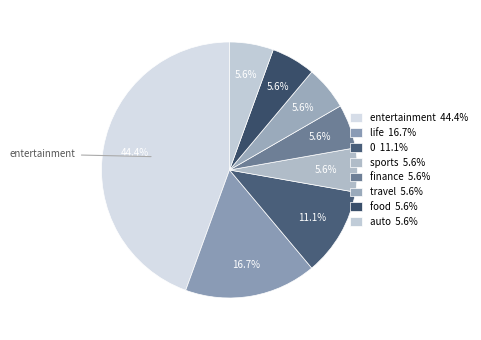

Count the number of slices in the pie.

8